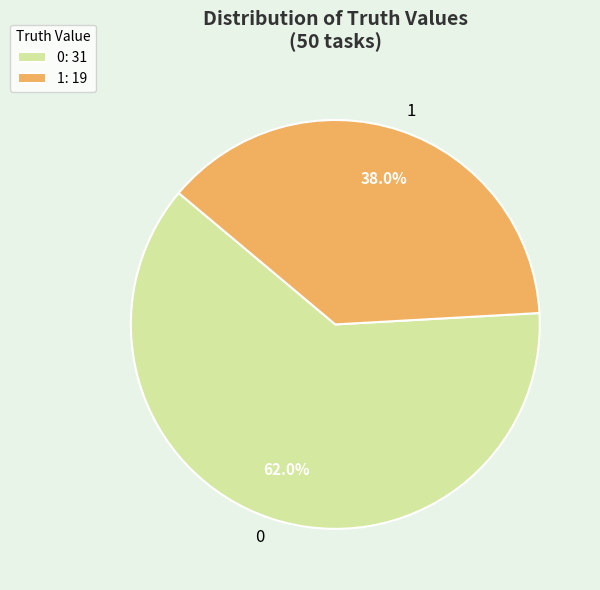

To the nearest percent, what is the combined percentage of 0 and 1?

100%